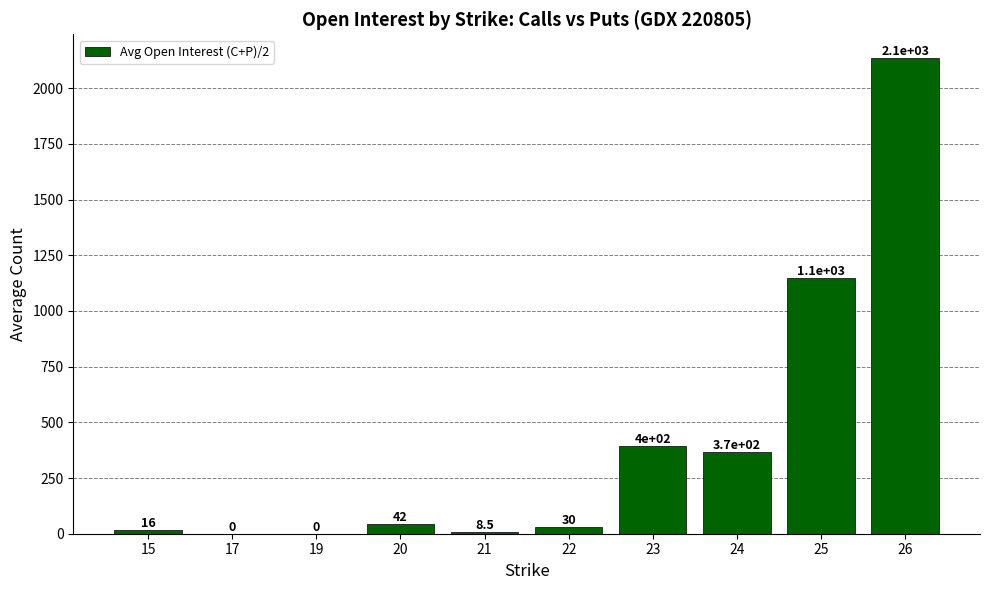

What is the difference between the values at 25 and 22?

1117.0